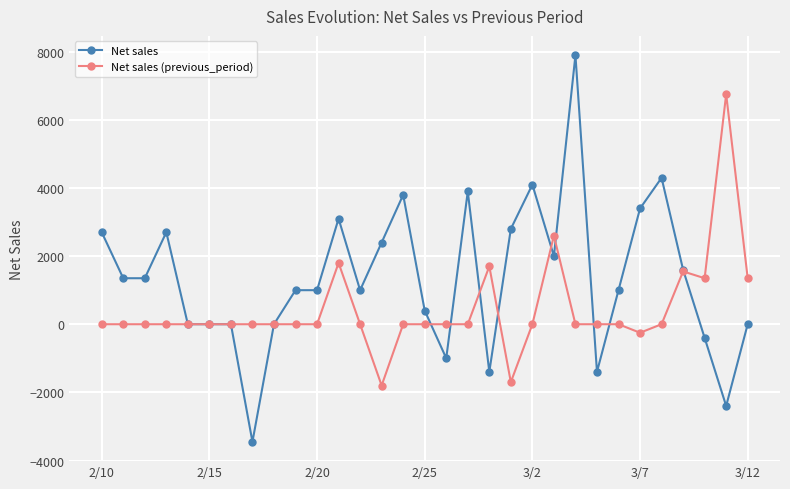

Which series has the widest spread of values?

Net sales